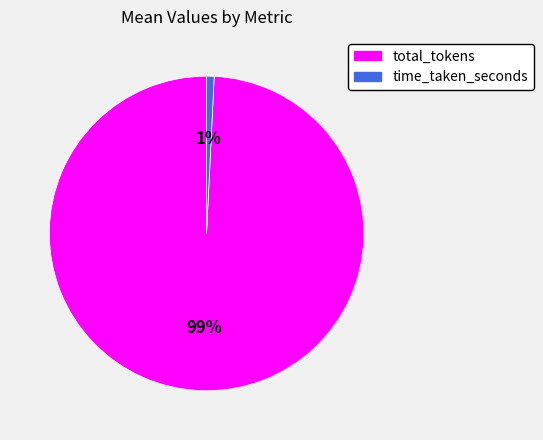

Is the sum of time_taken_seconds and total_tokens greater than half?

Yes